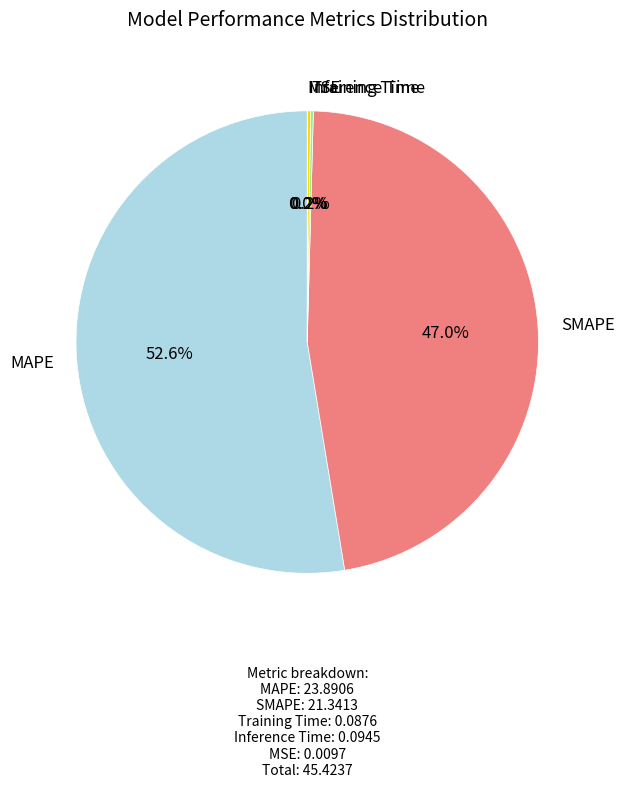

Which category has the biggest portion of the pie?

MAPE